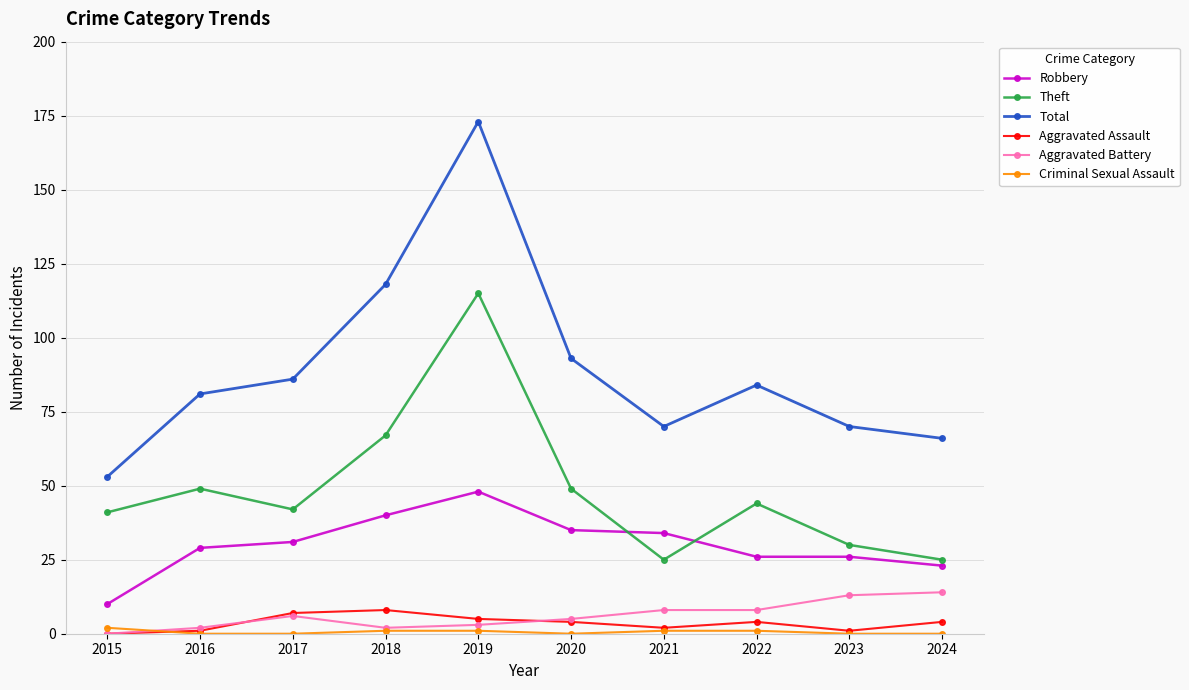

Is it true that Robbery equals 61 at 2020?

False